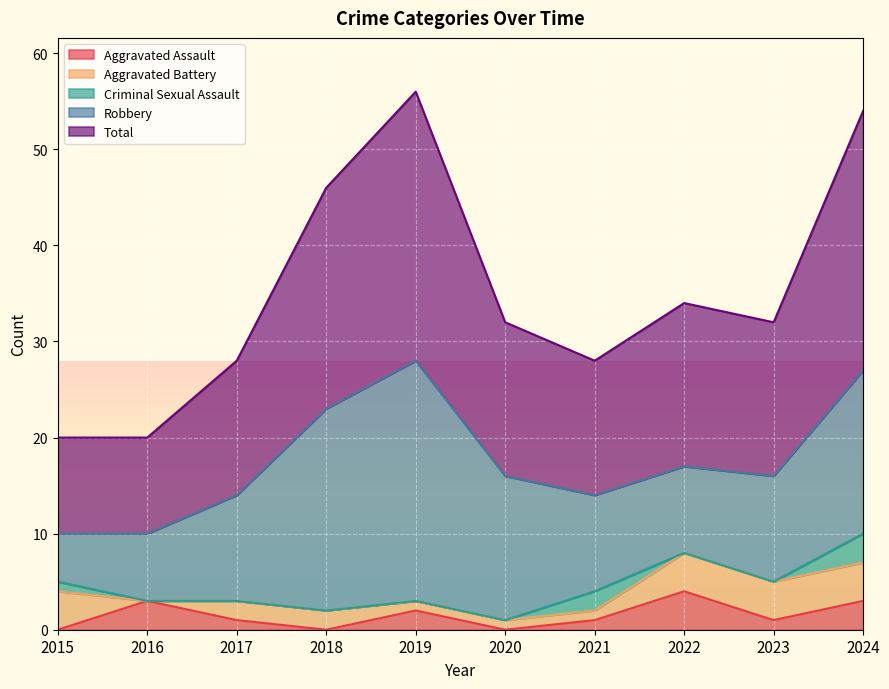

How many lines are shown in the chart?

5